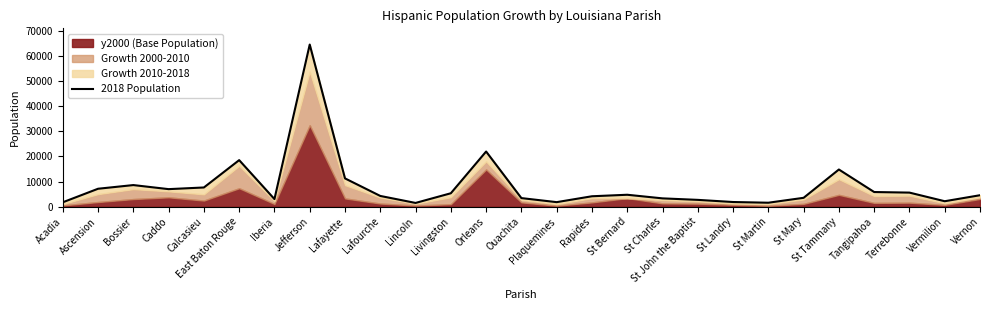

What is the change in value from Caddo to St Mary?

-3451